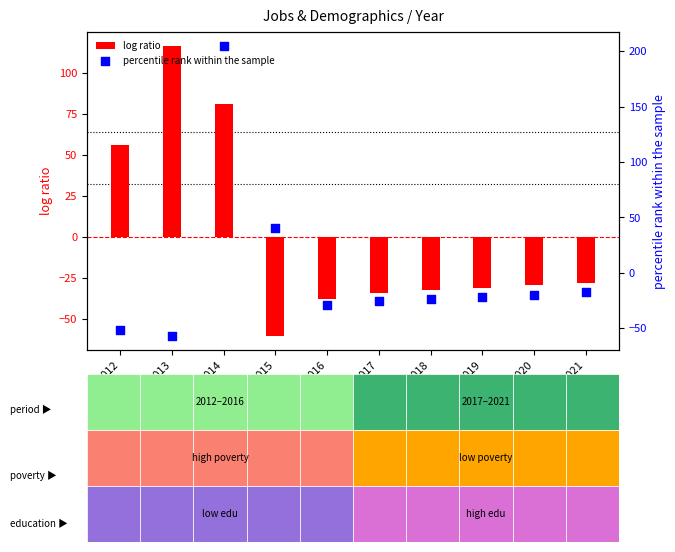

At which category is the sum across all series the highest?

2014